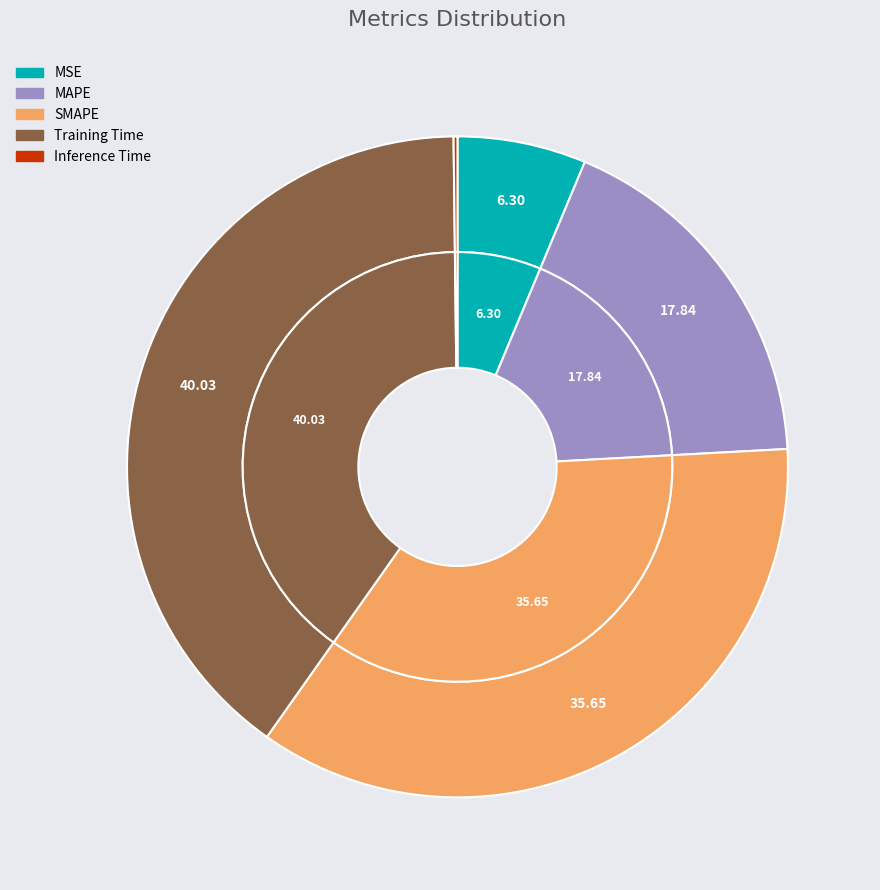

What is the ratio of the value at Training Time to the value at SMAPE?

1.1